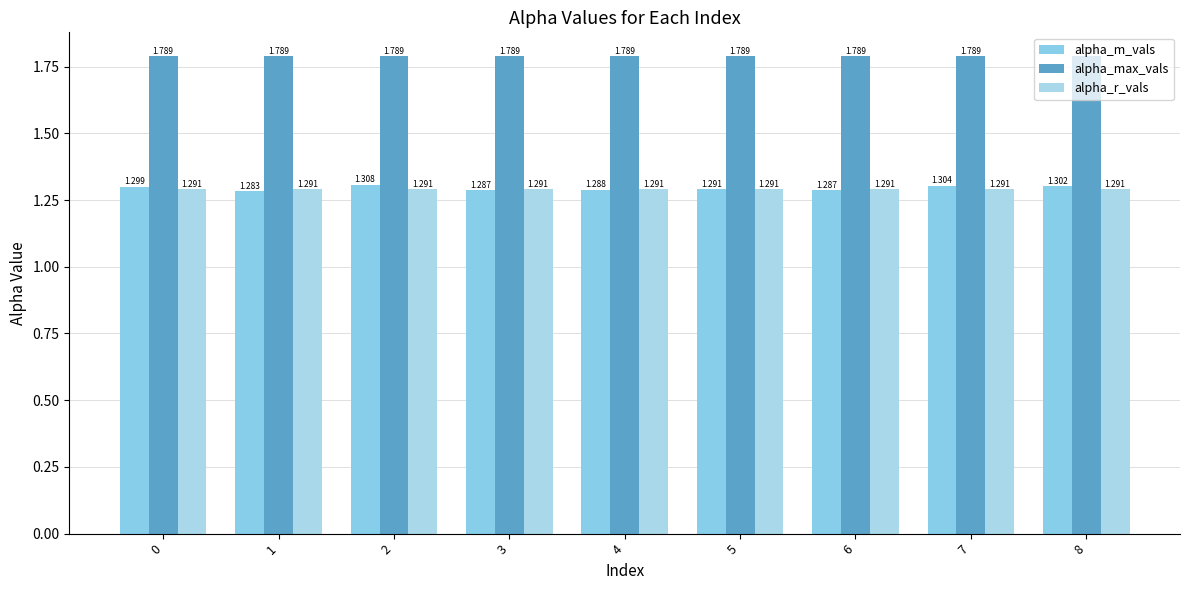

Rank the series at 5 from lowest to highest value.

alpha_m_vals, alpha_r_vals, alpha_max_vals